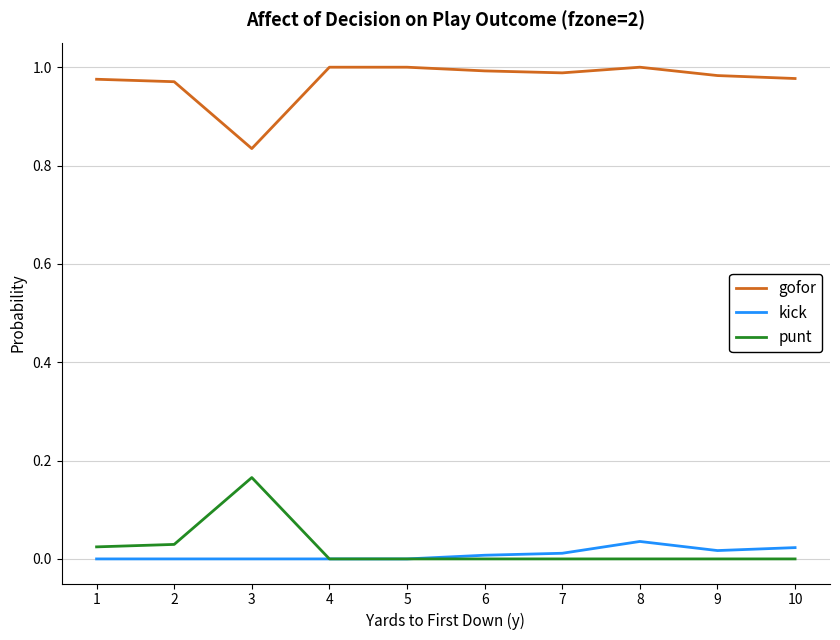

The value of gofor at 5 is 1.5. True or false?

False